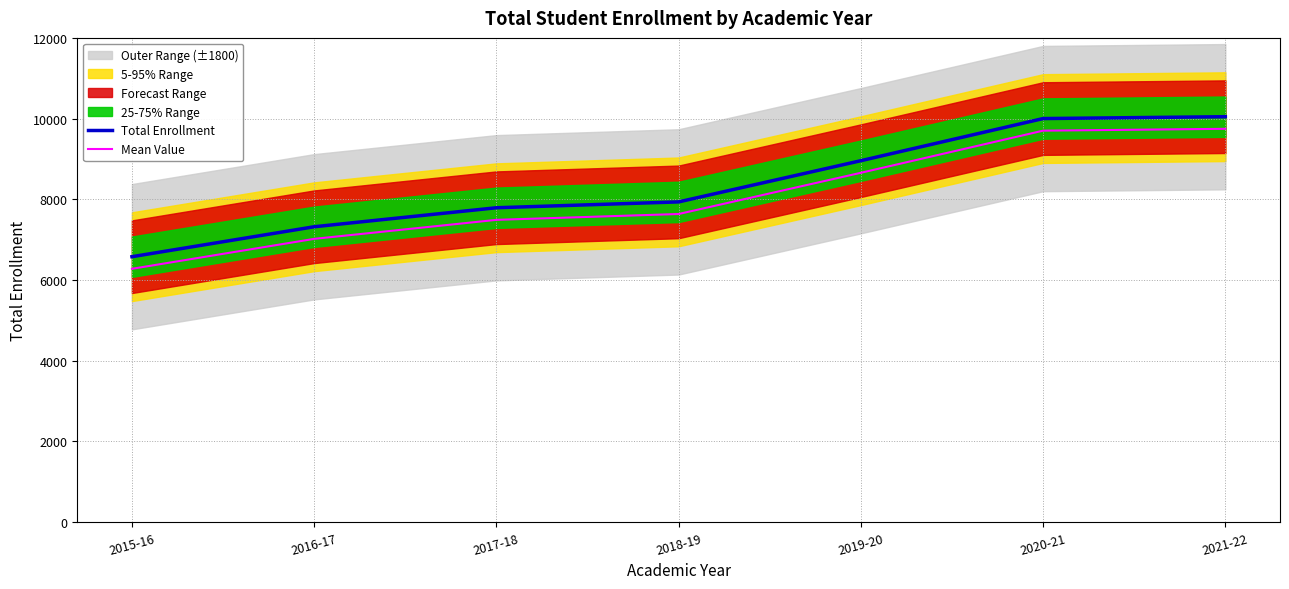

How many data points in Total Enrollment are above 7936?

3